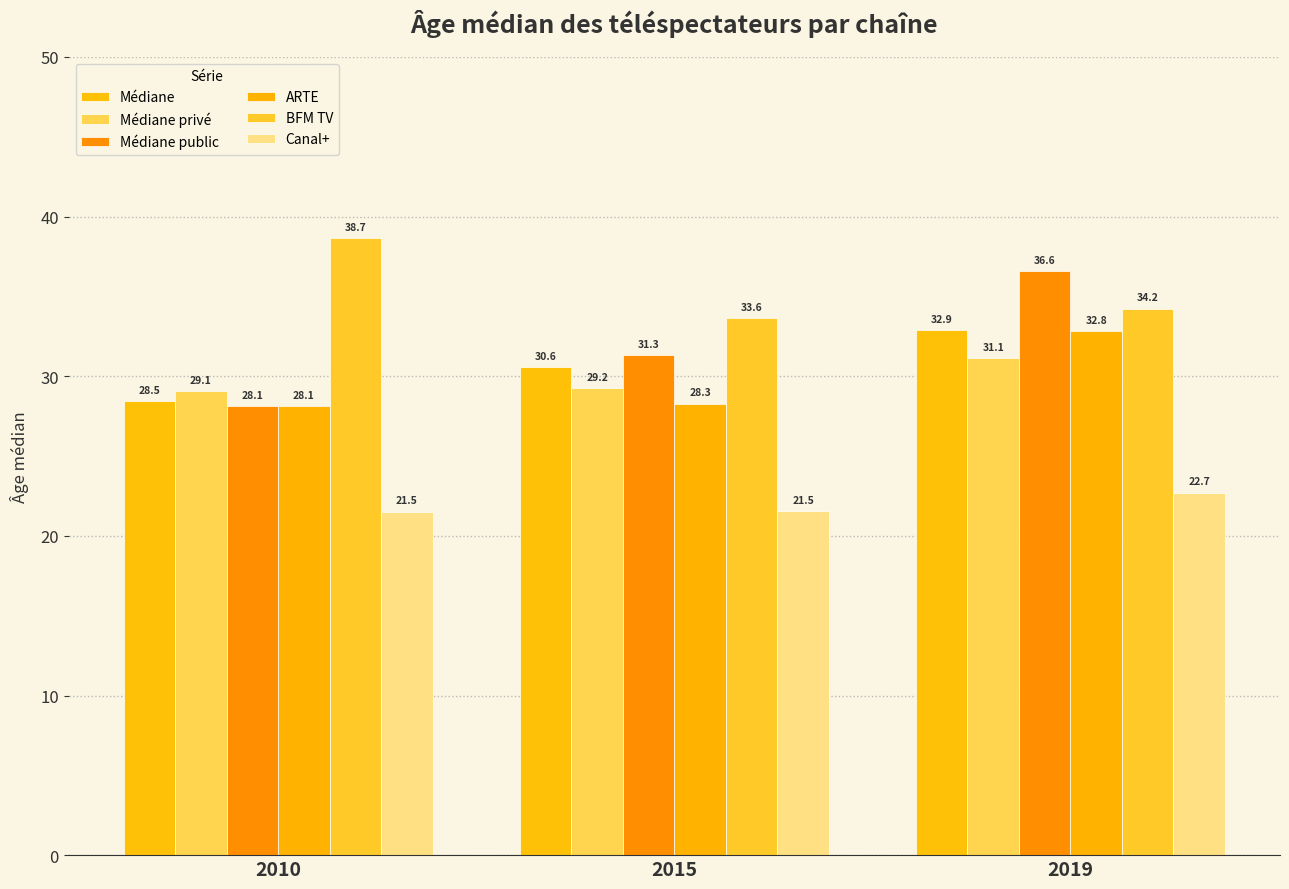

What is the sum of all Médiane values?

91.9